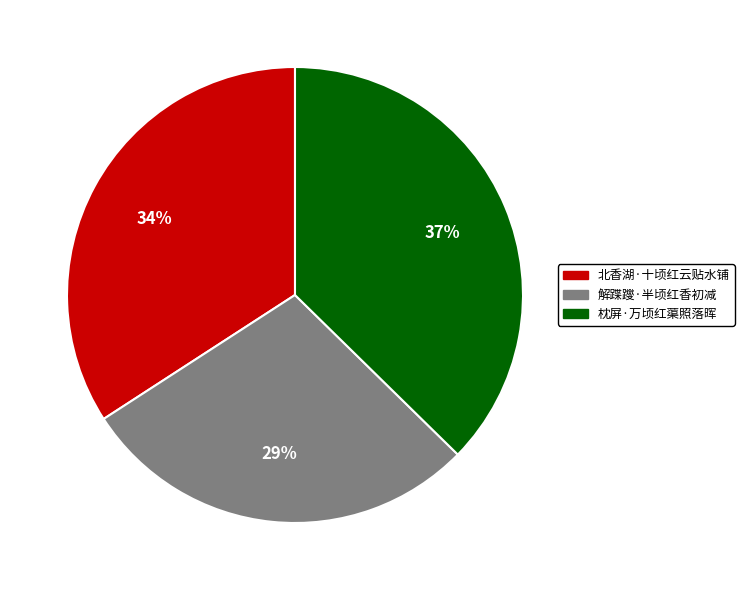

Which slice is the largest?

枕屏·万顷红蕖照落晖